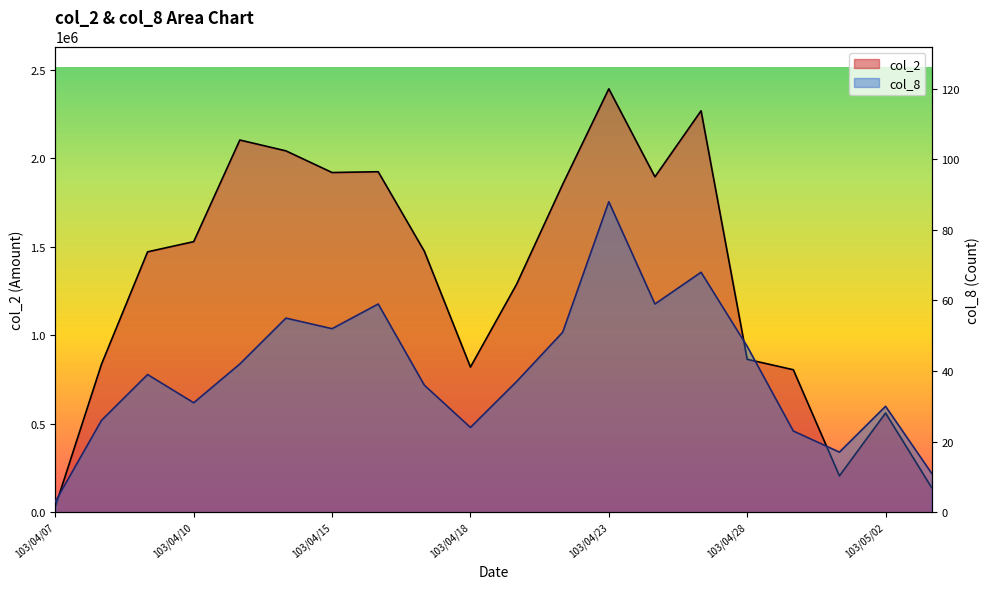

At which category does col_8 reach its first local valley?

103/04/10